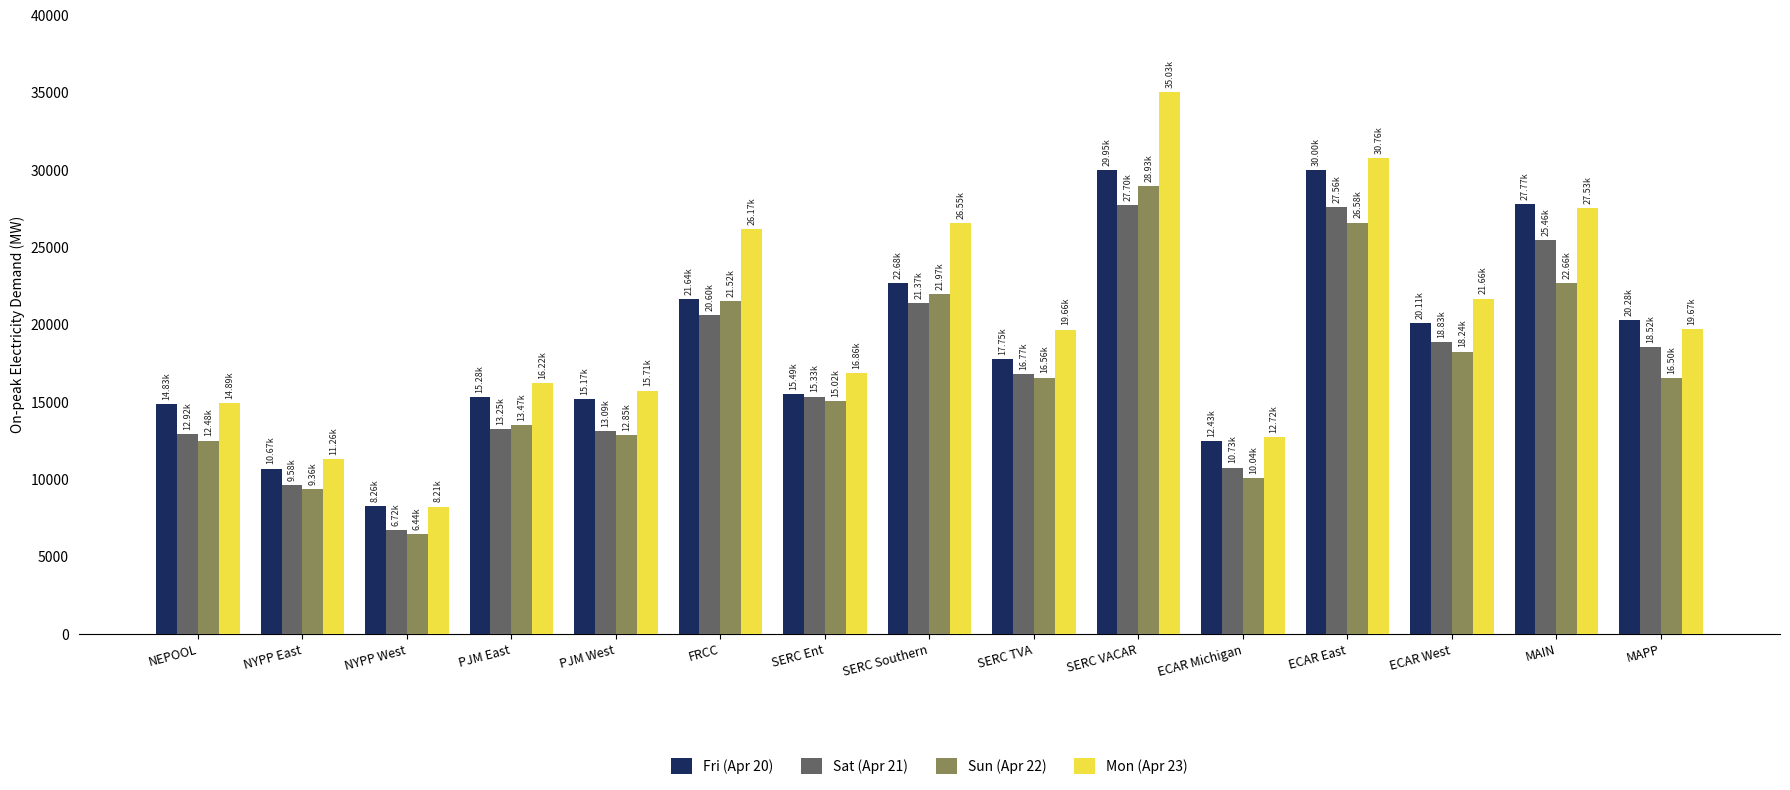

What is the minimum value for Sat (Apr 21)?

6717.8